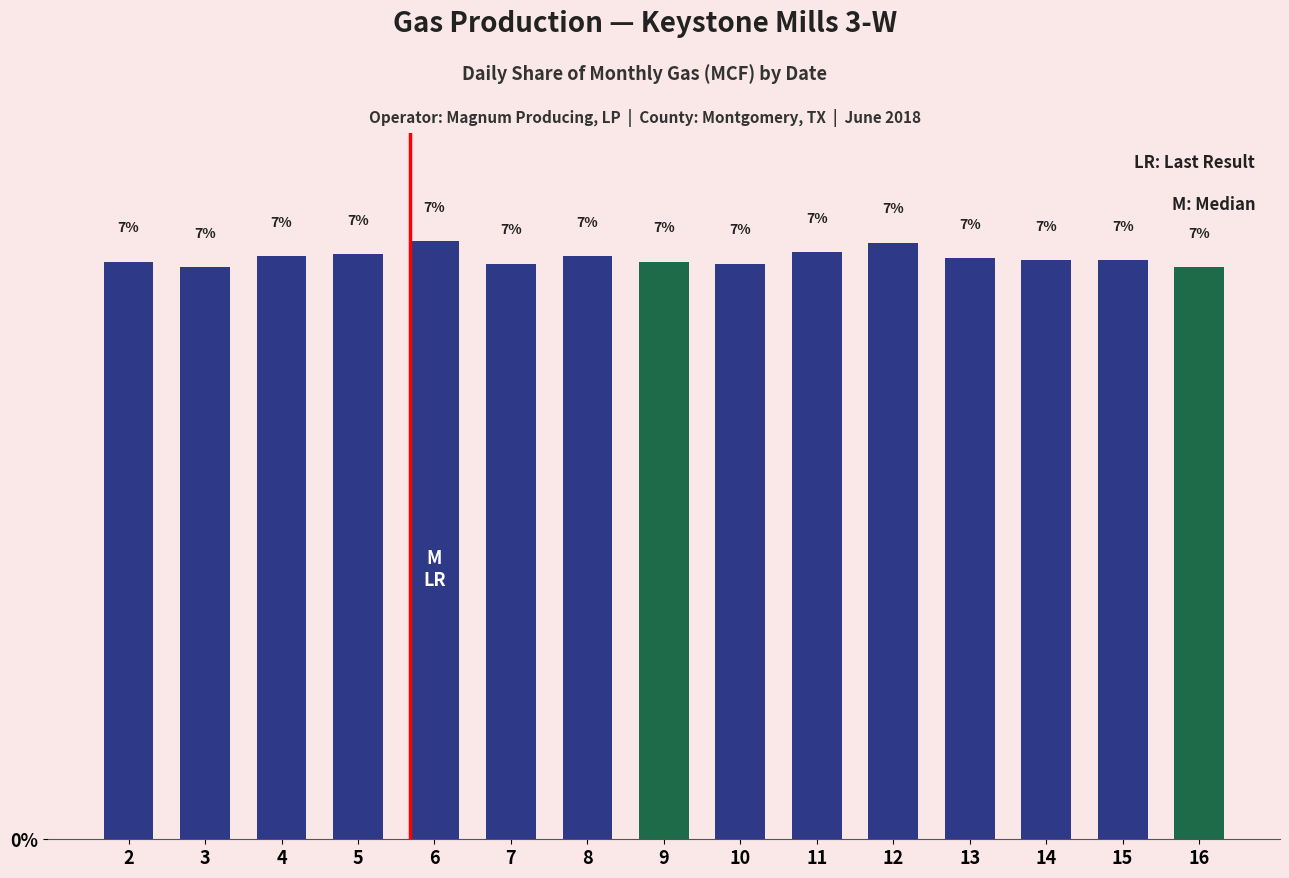

What is the difference between the maximum and second lowest values?

0.3